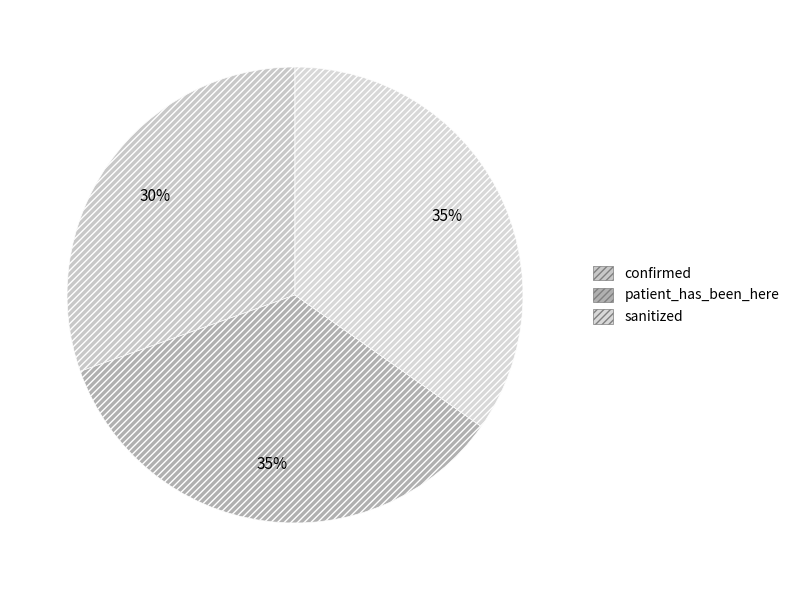

True or false: patient_has_been_here accounts for 35% of the total.

True